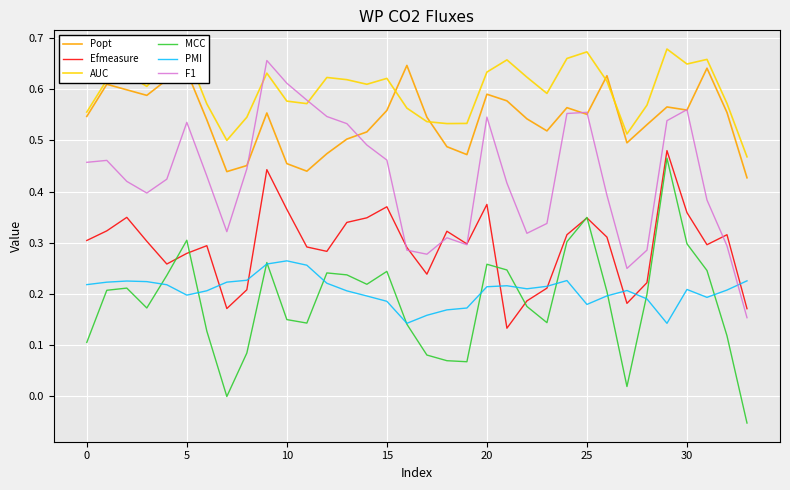

Which series has the largest total across all categories?

AUC